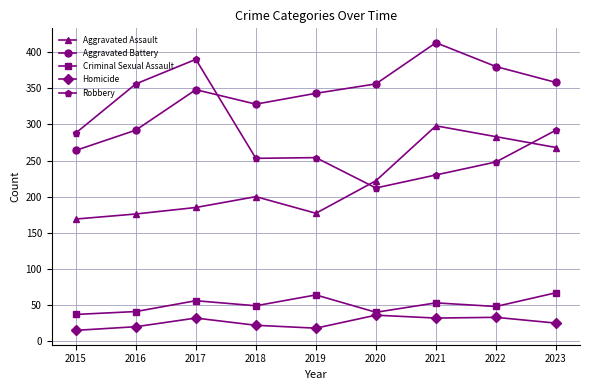

What is the spread (max minus min) of values at 2020?

320